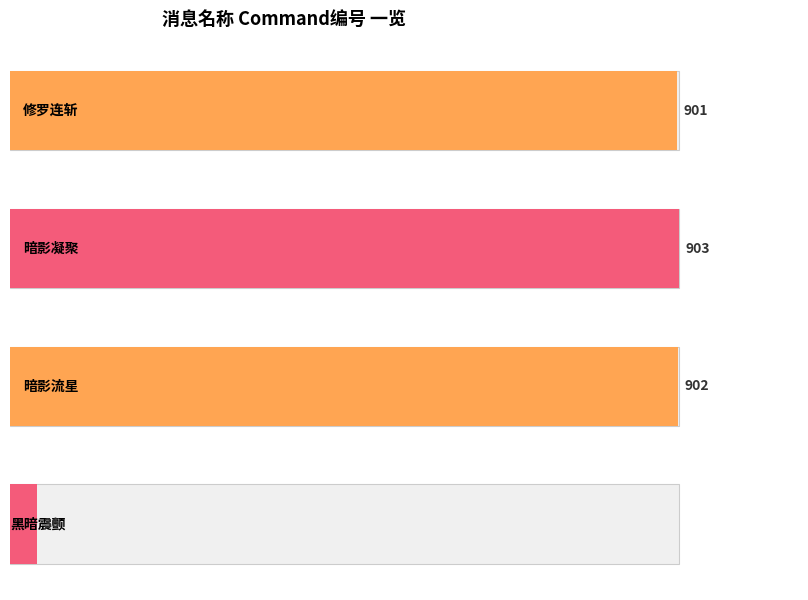

At which label is the value closest to 469?

修罗连斩